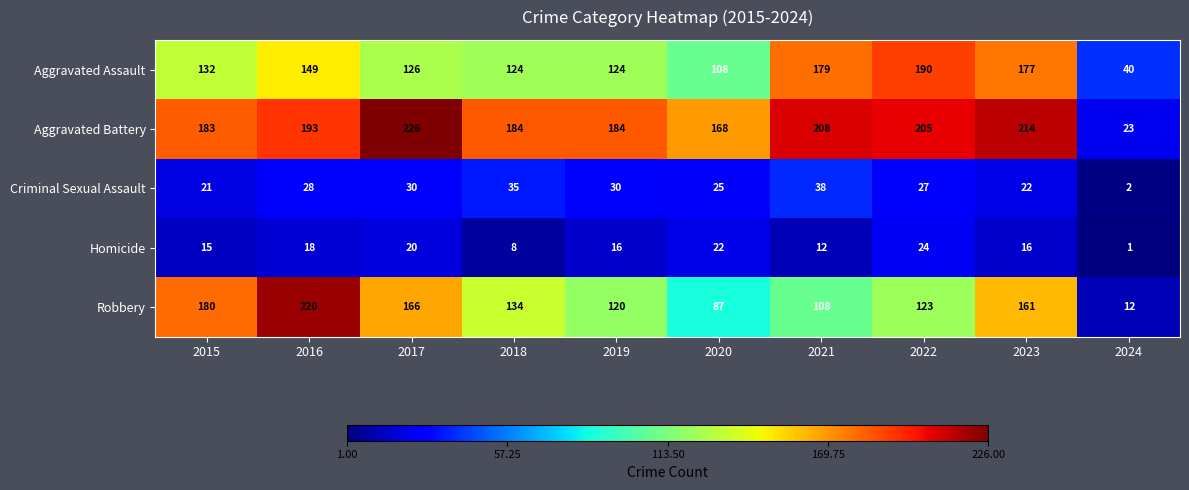

The Homicide series shows 16 at 2023. True or false?

True